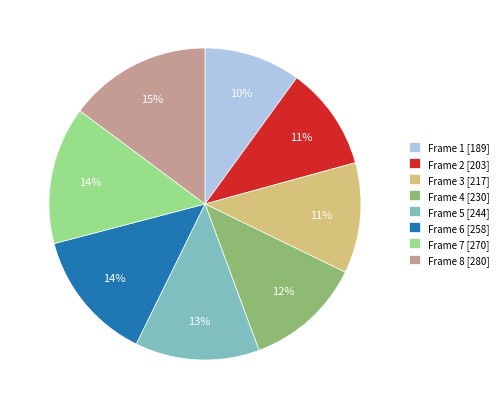

Approximately how many times larger is the value at Frame 2 [203] compared to Frame 7 [270]?

0.8